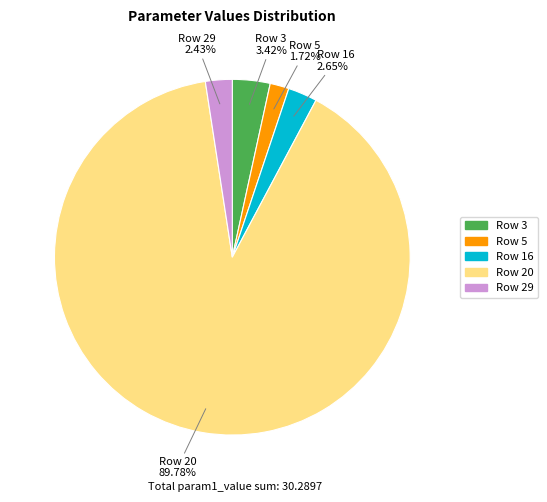

Is there a majority slice in this chart?

Yes